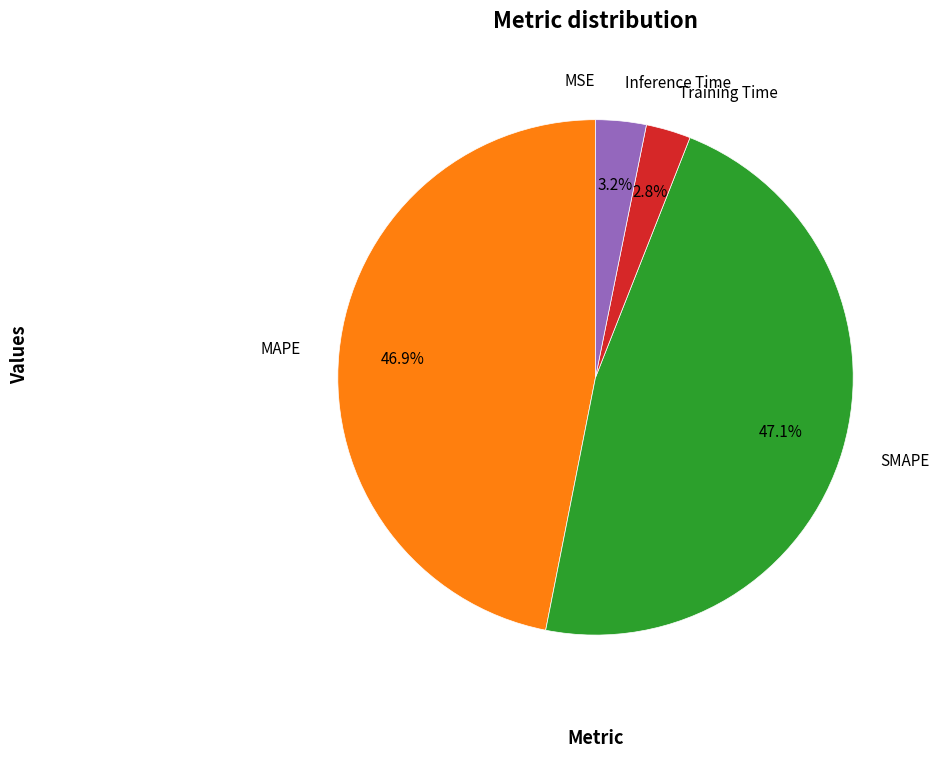

Is there a majority slice in this chart?

No